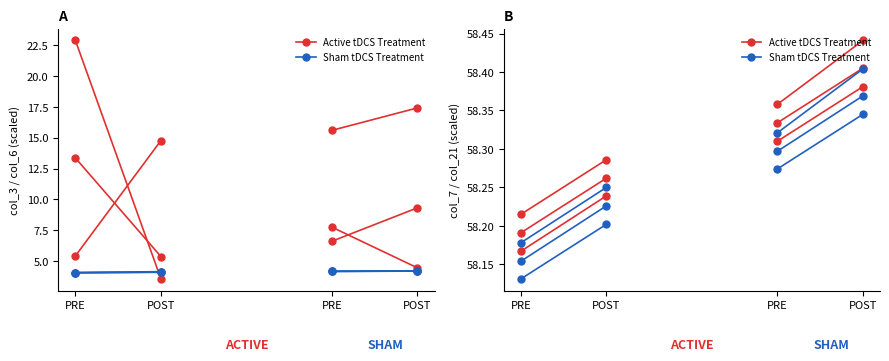

Between PRE and POST, which series saw the biggest shift?

Active tDCS Treatment